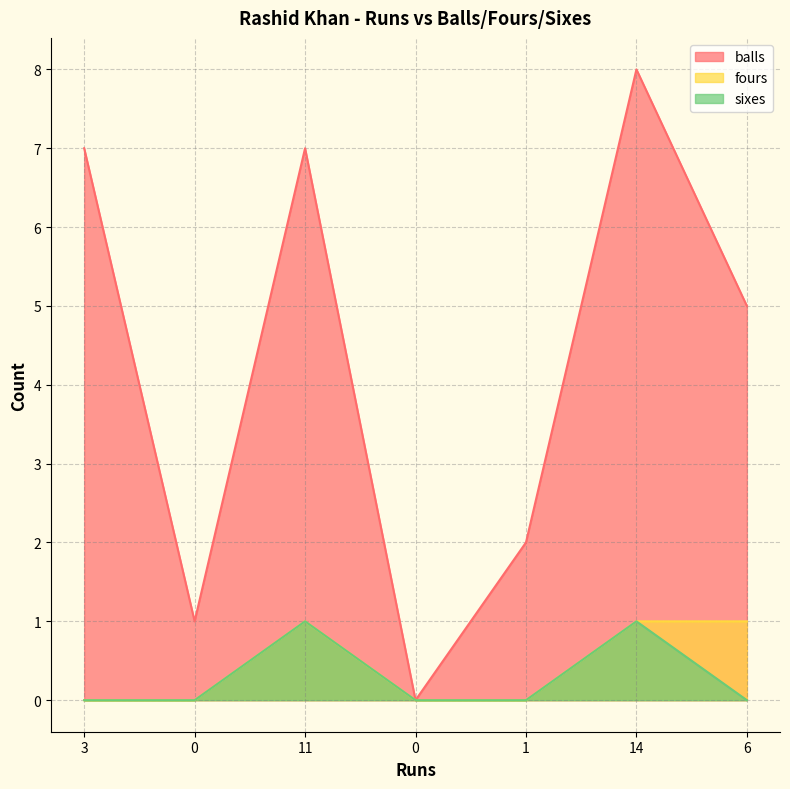

What are all the series names shown in the legend?

balls, fours, sixes